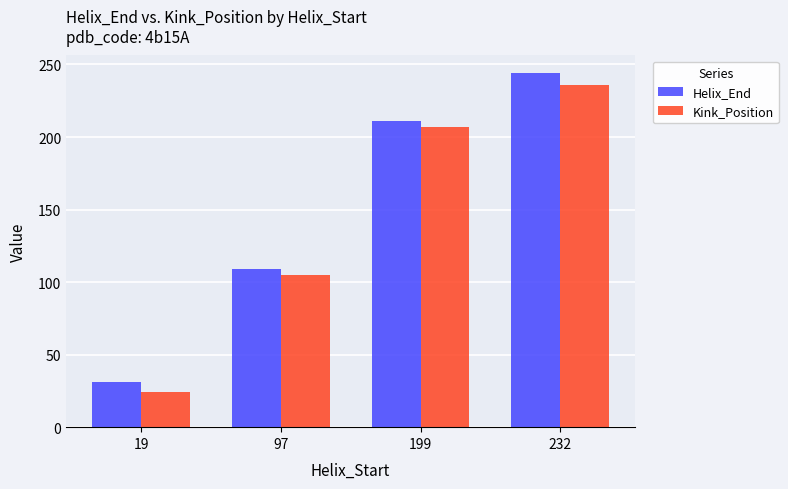

Which series has the widest spread of values?

Helix_End